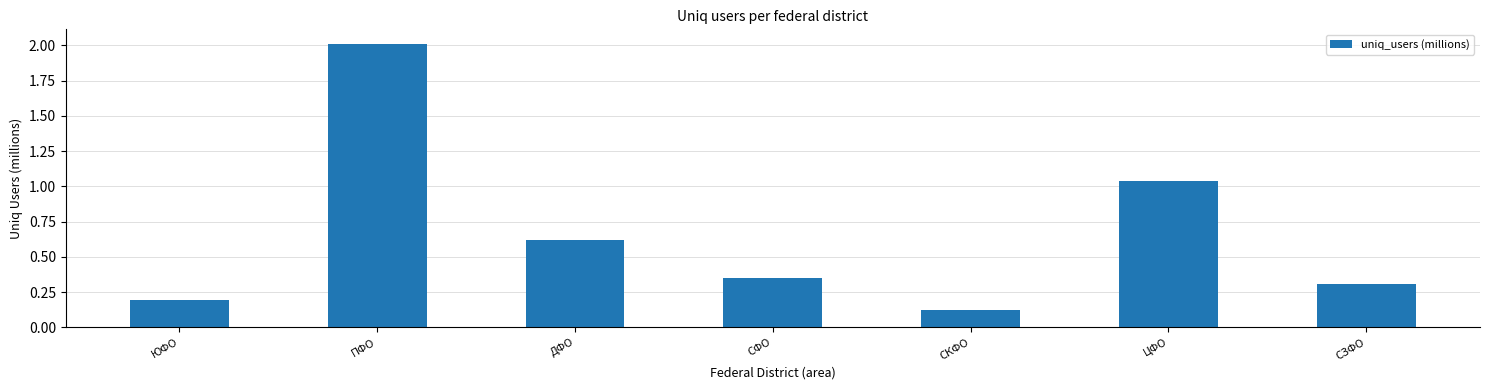

The value at СЗФО is 0.1. True or false?

False